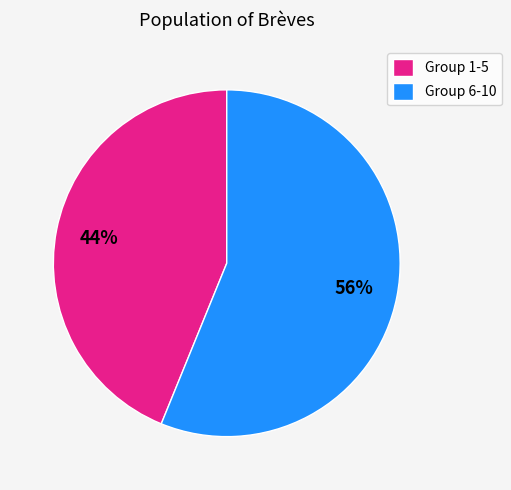

How many slices are in this pie chart?

2